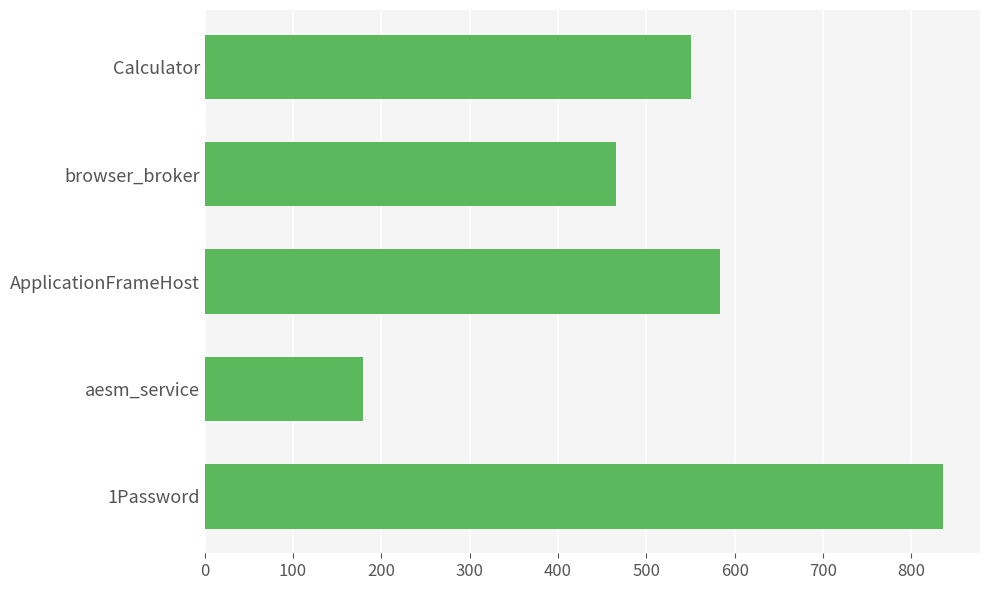

What is the maximum value shown in the chart?

836